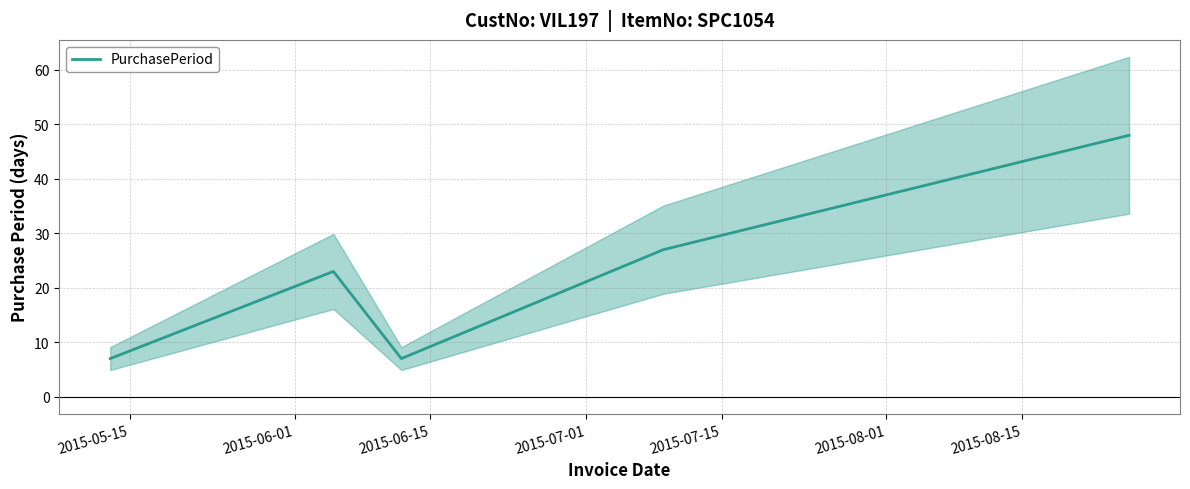

What is the minimum value for PurchasePeriod?

7